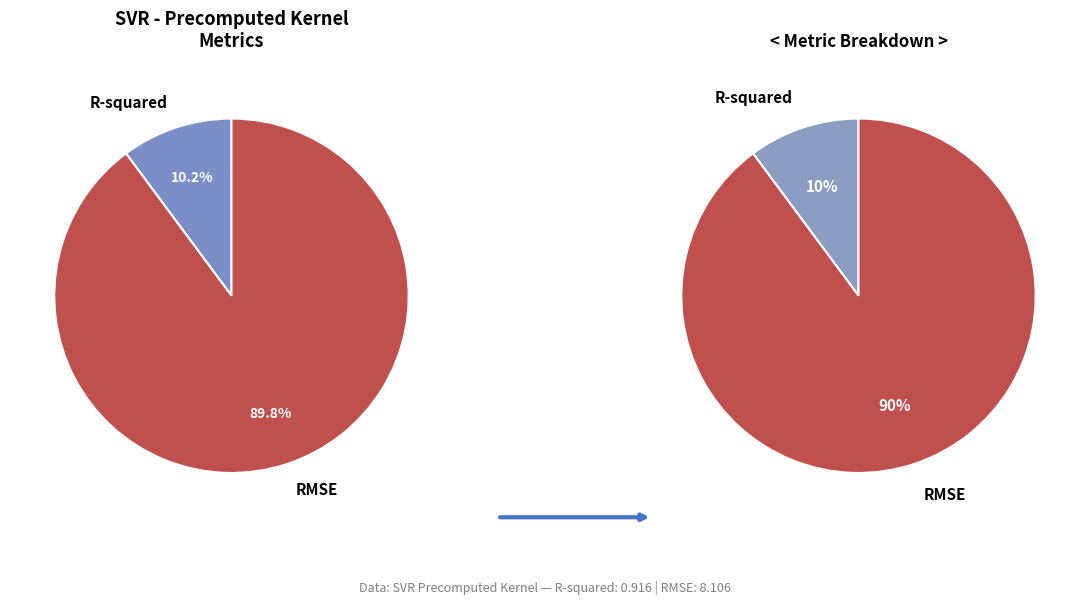

Count the number of slices in the pie.

2